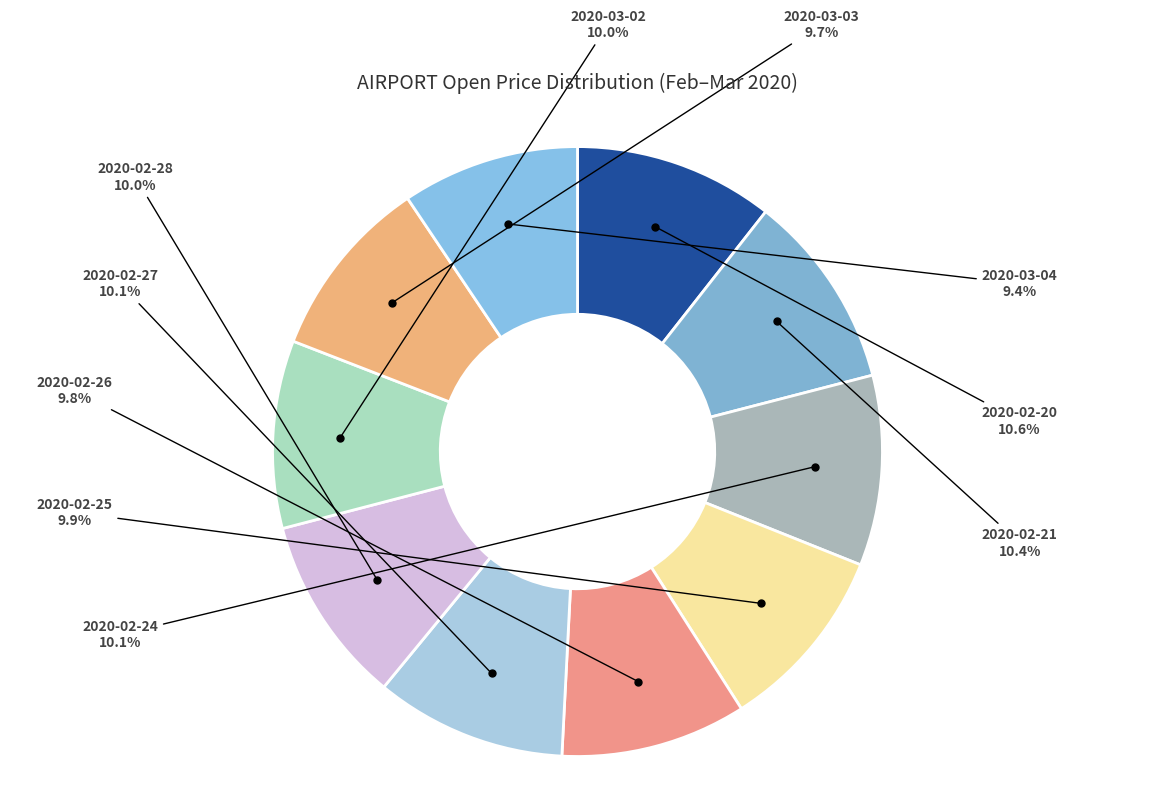

Is there any slice that represents more than half of the pie?

No